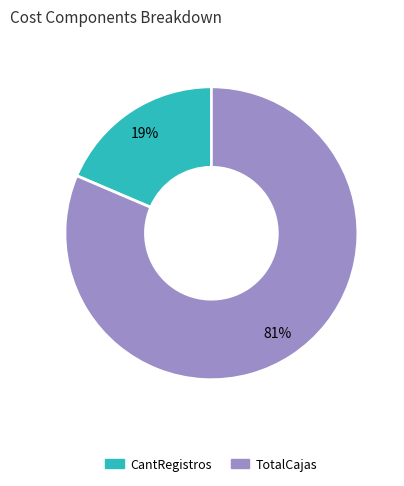

What is the smallest slice in the pie chart?

CantRegistros